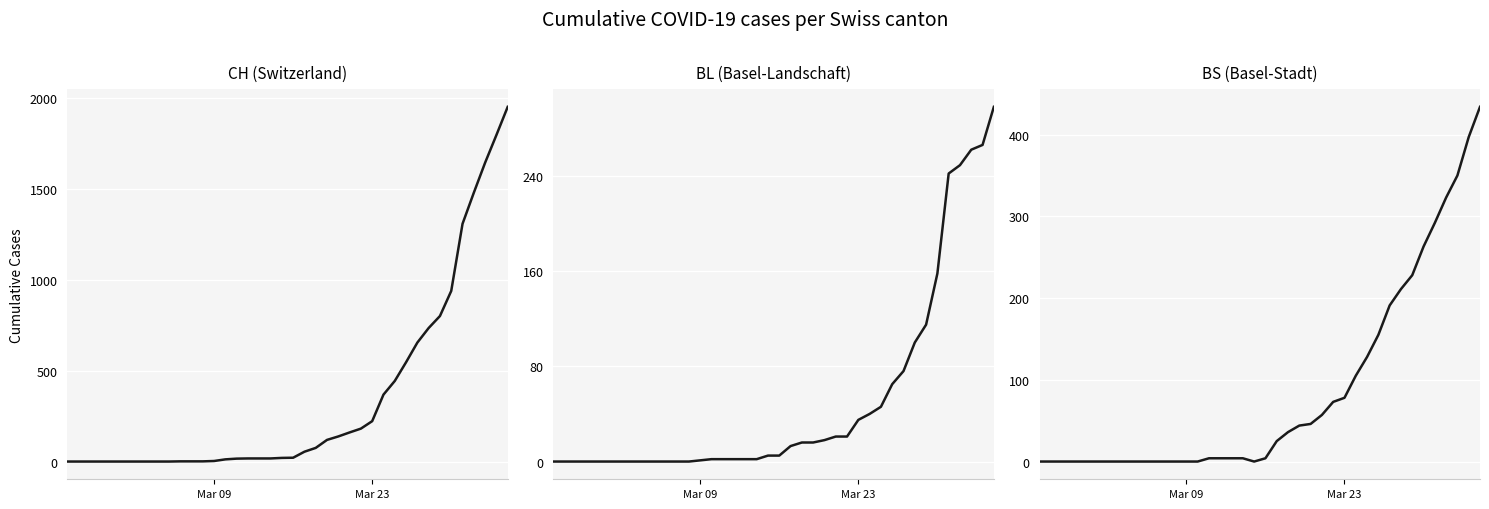

Rank the series by their maximum value, from lowest to highest.

BL (Basel-Landschaft), BS (Basel-Stadt), CH (Switzerland)